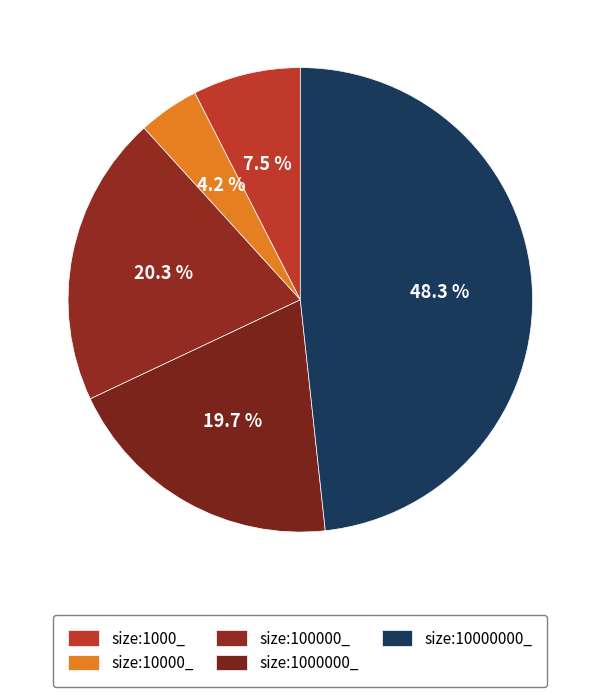

How many segments does this pie chart have?

5